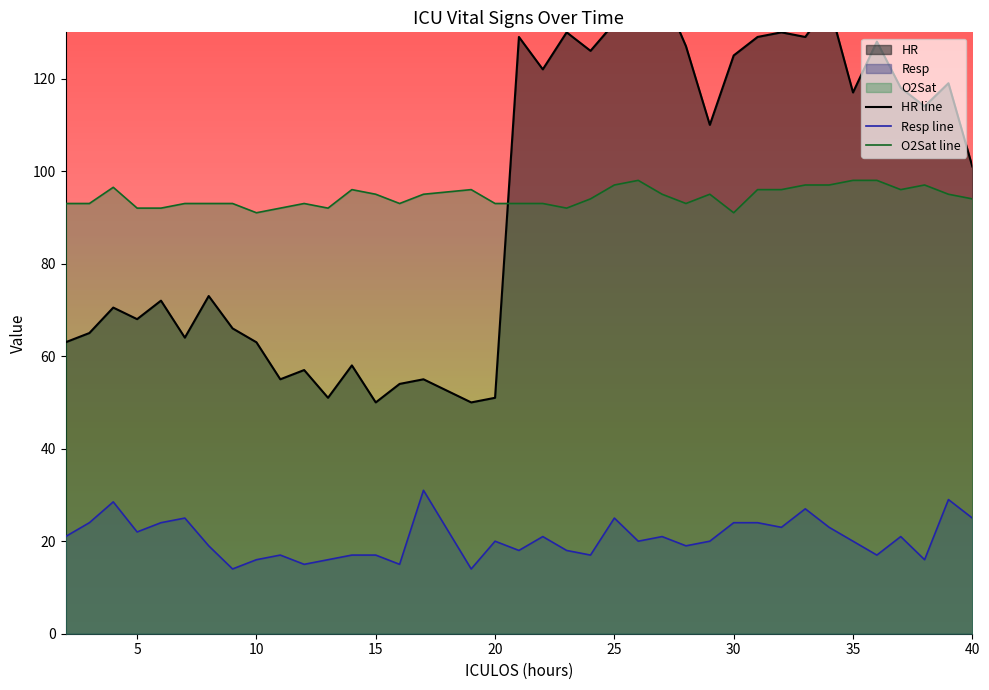

List the series in order of their peak value, lowest first.

Resp line, O2Sat line, HR line